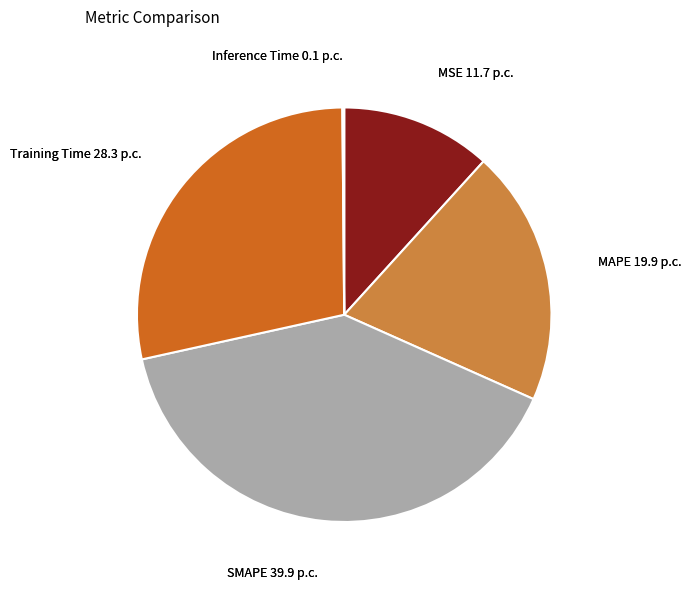

Does any single category account for the majority?

No